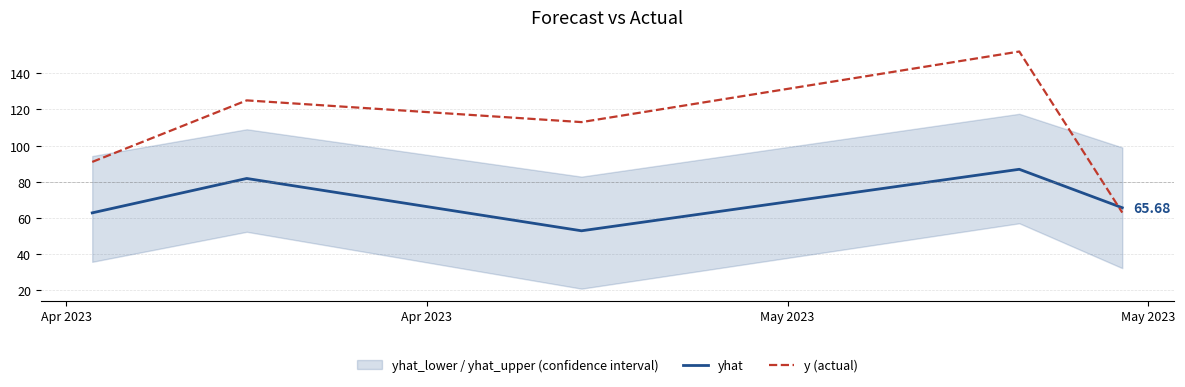

What is the label of the 3rd point from the right?

May 2023